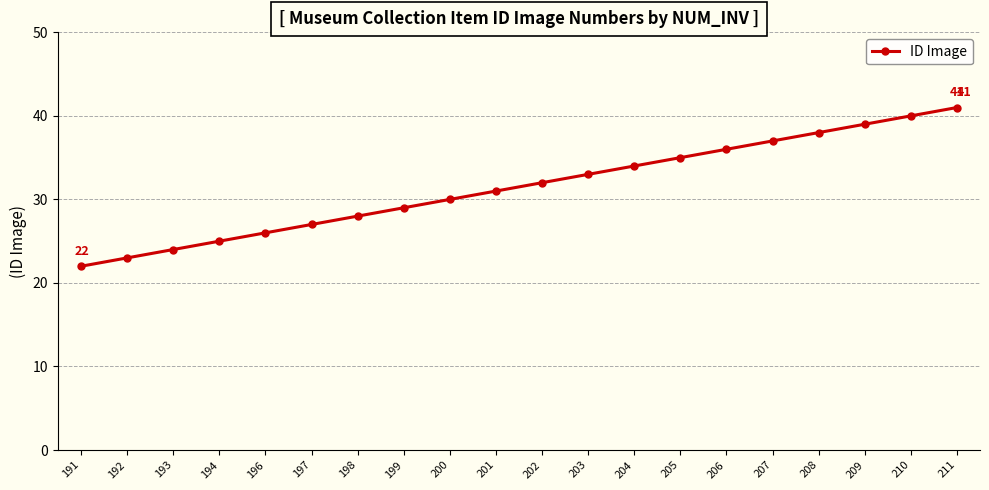

Rank the categories by value from highest to lowest.

211, 210, 209, 208, 207, 206, 205, 204, 203, 202, 201, 200, 199, 198, 197, 196, 194, 193, 192, 191